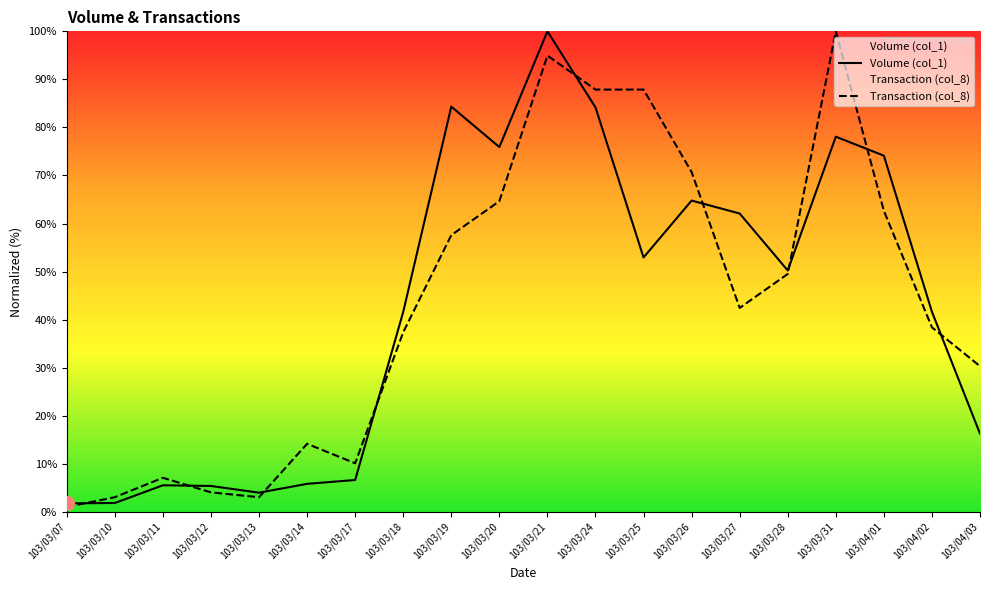

In Volume (col_1), how many points are lower than both neighbors (excluding endpoints)?

4